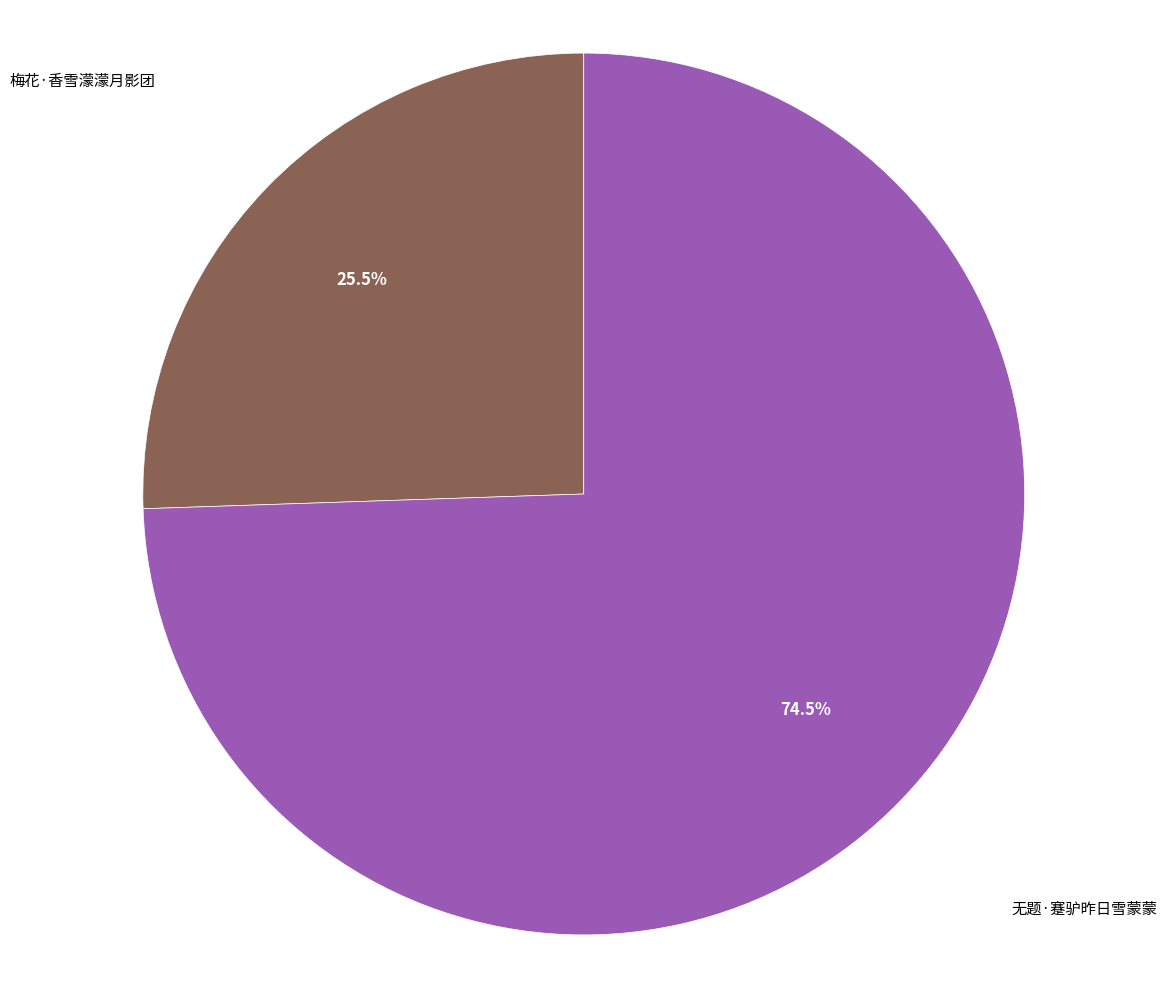

True or false: 无题·蹇驴昨日雪蒙蒙 accounts for 82% of the total.

False